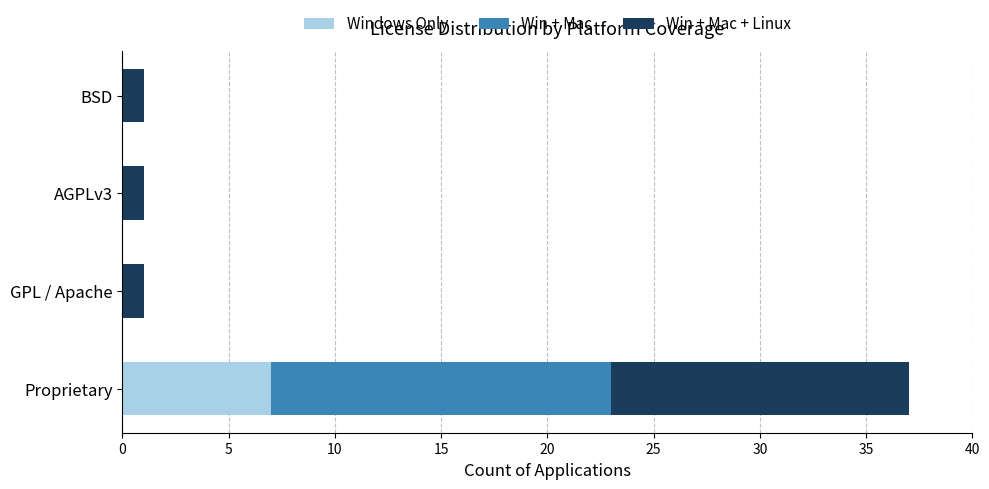

The Windows Only series shows 4 at AGPLv3. True or false?

False